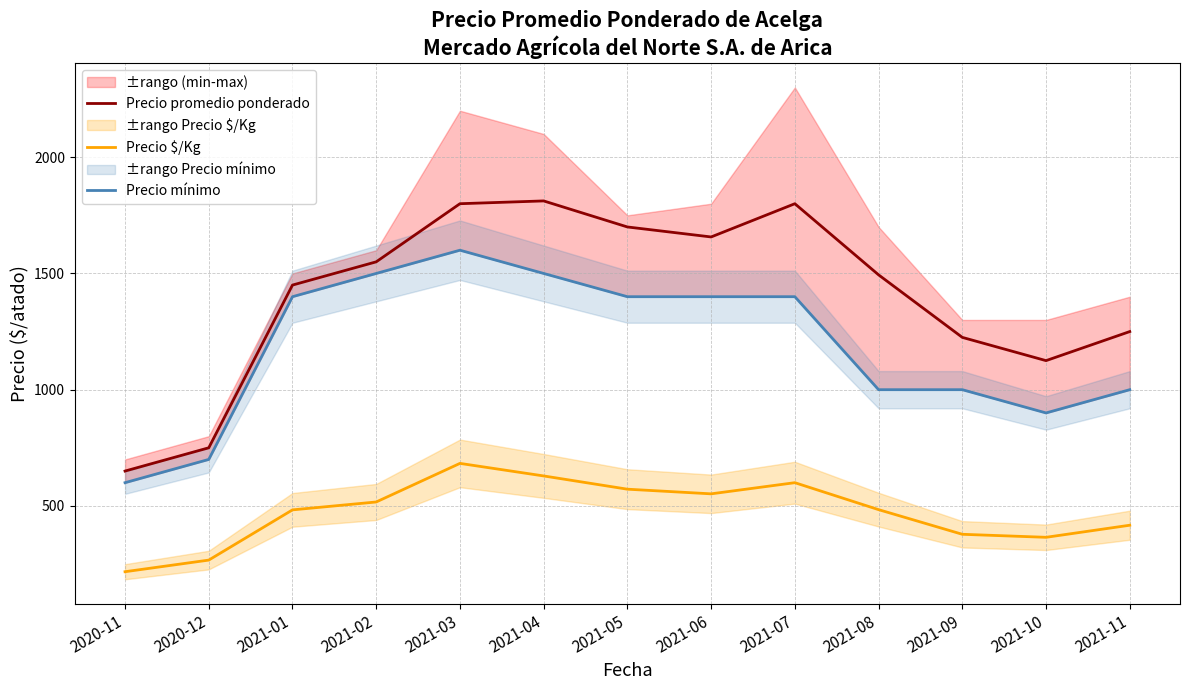

Which series has the largest range (max minus min)?

Precio promedio ponderado